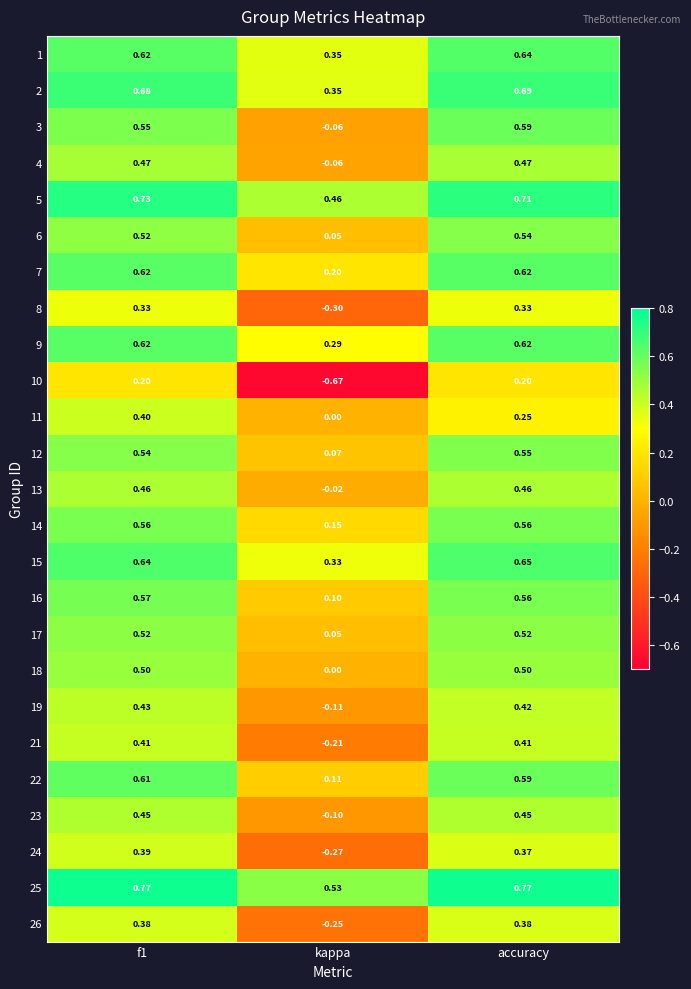

At which label is 2 closest to 0?

kappa